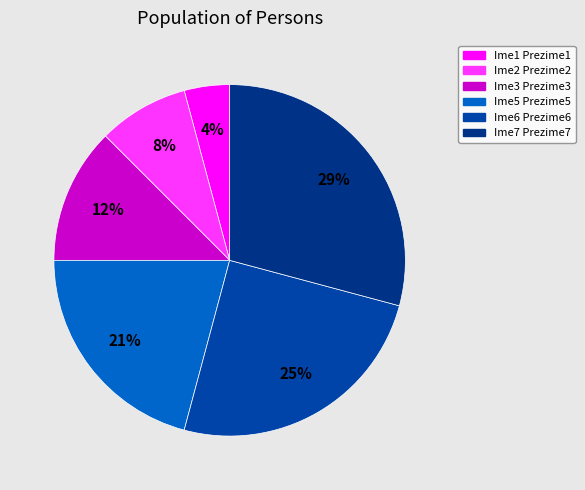

Count the number of slices in the pie.

6